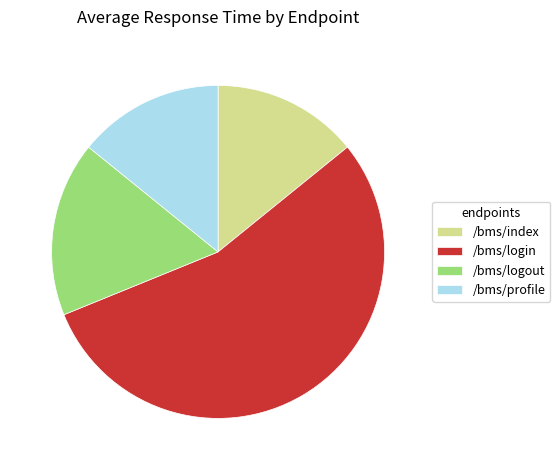

Does any single category account for the majority?

Yes